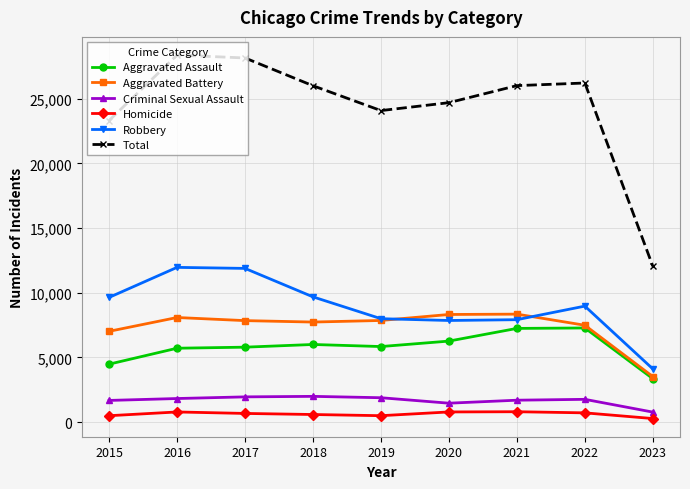

How many interior local peaks does the Total series have?

2